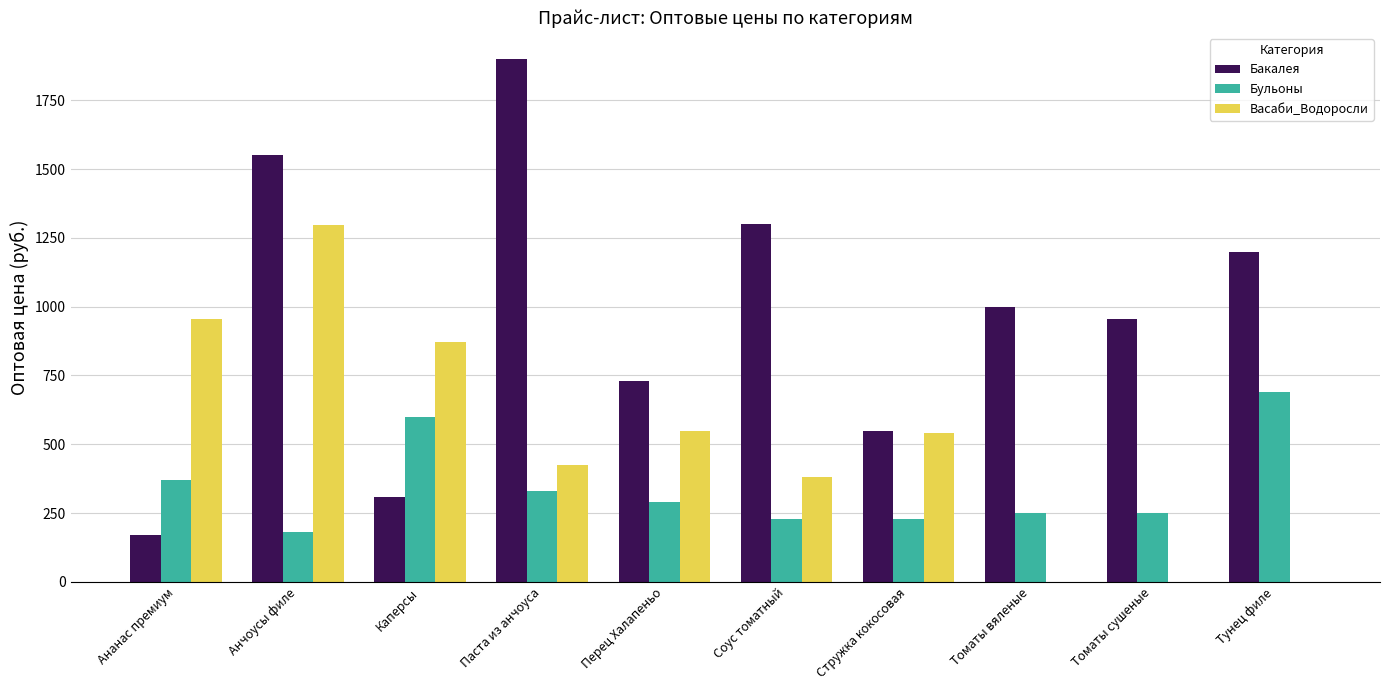

How many groups of bars are there?

10